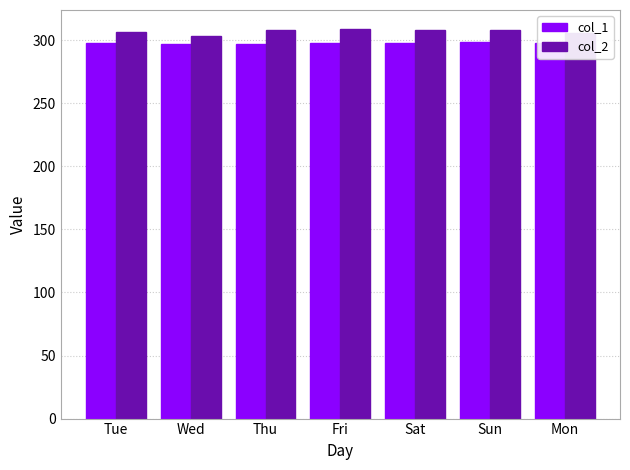

What is the label of the 3rd bar from the left?

Thu